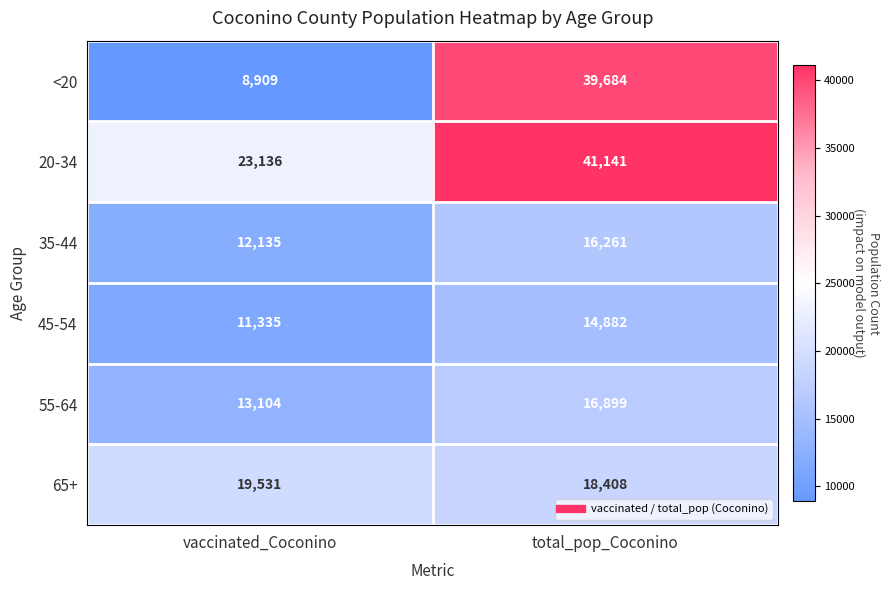

Is it true that 65+ equals 8683 at total_pop_Coconino?

False